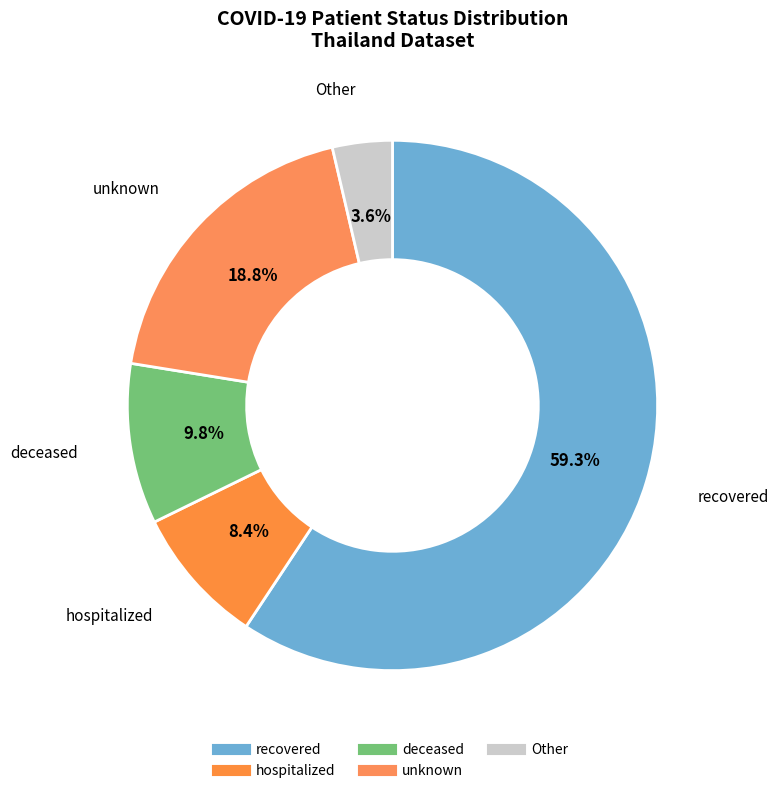

Which slice is the largest?

recovered